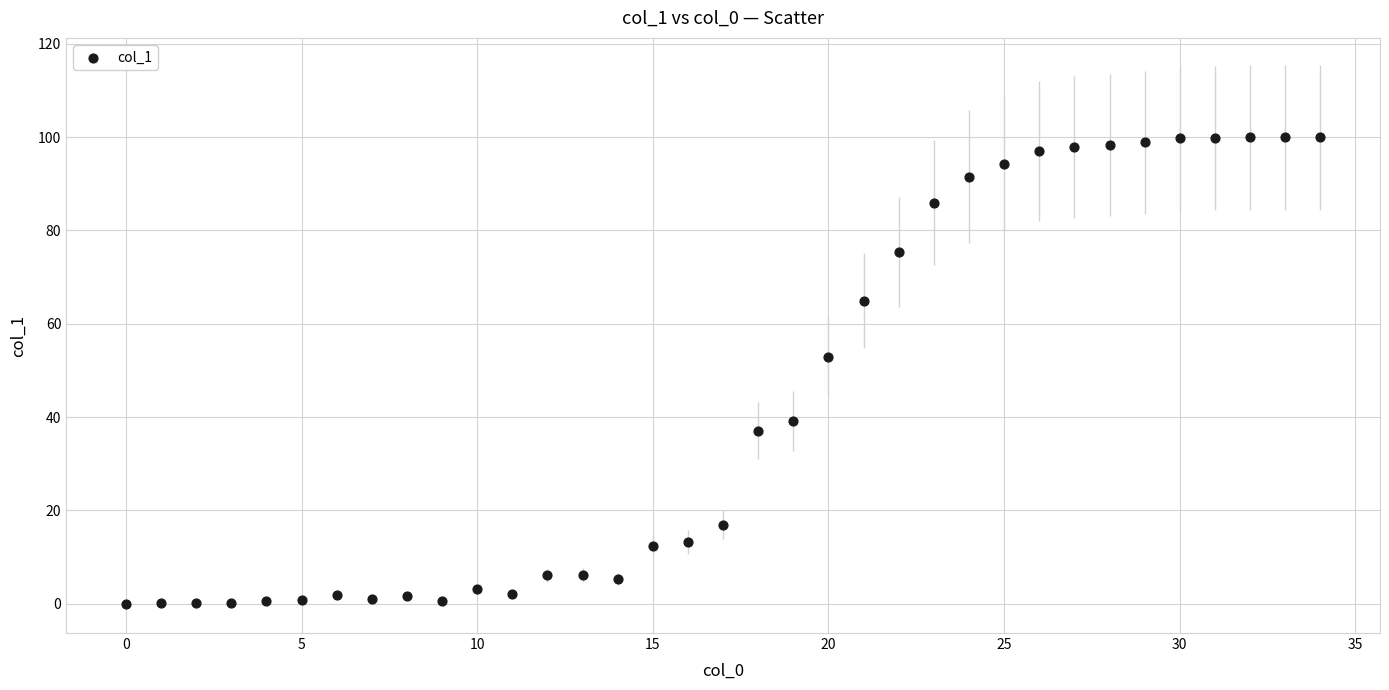

What Y value in the scatter plot is closest to 49?

52.9